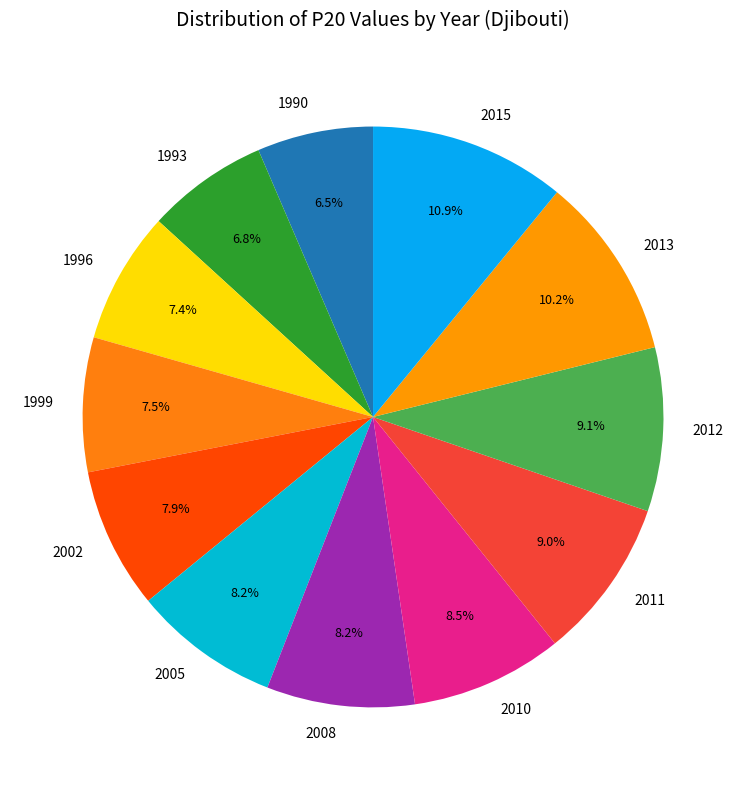

Does any single category account for the majority?

No